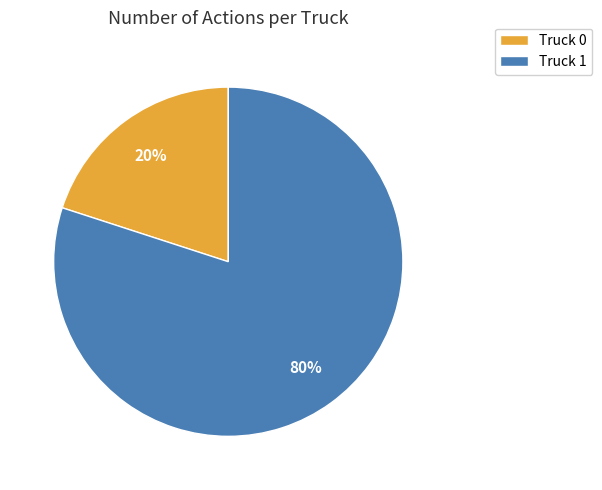

How many segments does this pie chart have?

2